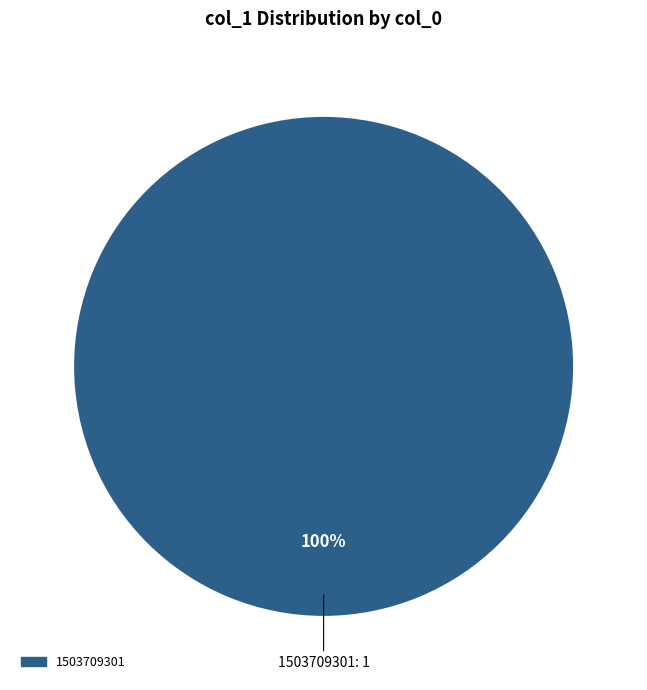

Is there any slice that represents more than half of the pie?

Yes